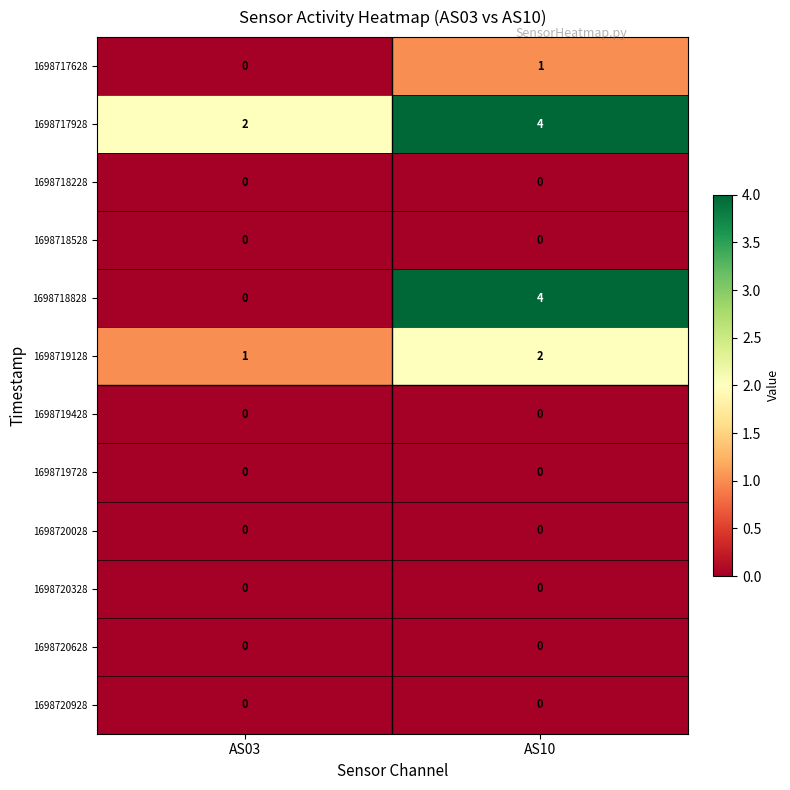

At which category is the sum across all series the highest?

AS10